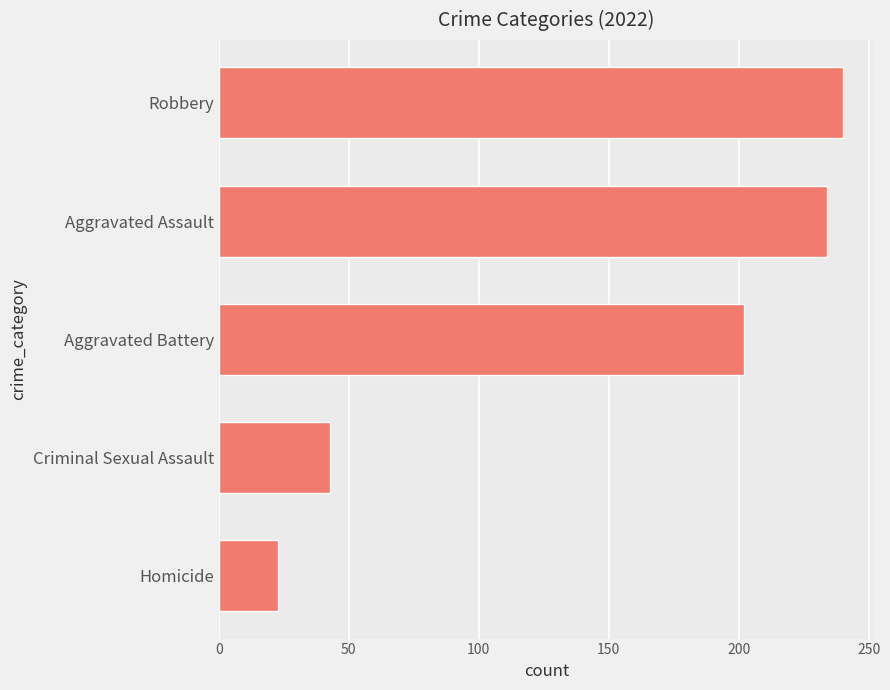

Reading bottom to top, list all the values displayed in this chart.

23	43	202	234	240